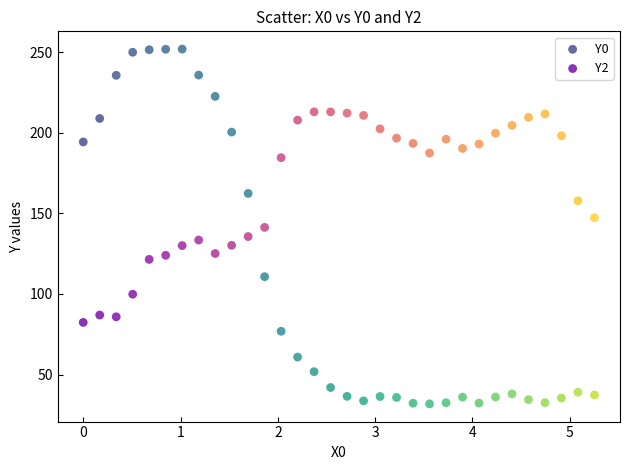

Which series reaches the maximum Y coordinate?

Y0